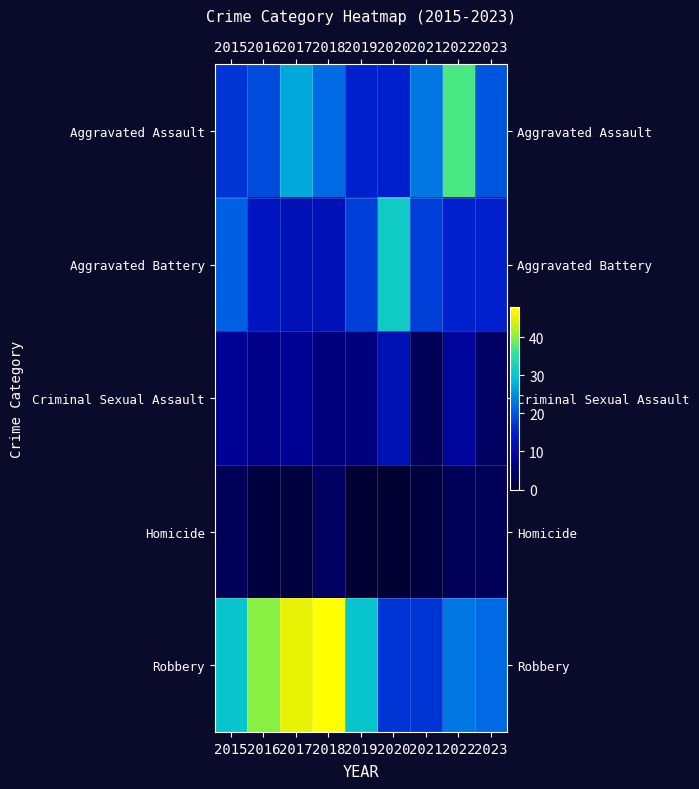

What is the total value across all series at 2021?

62